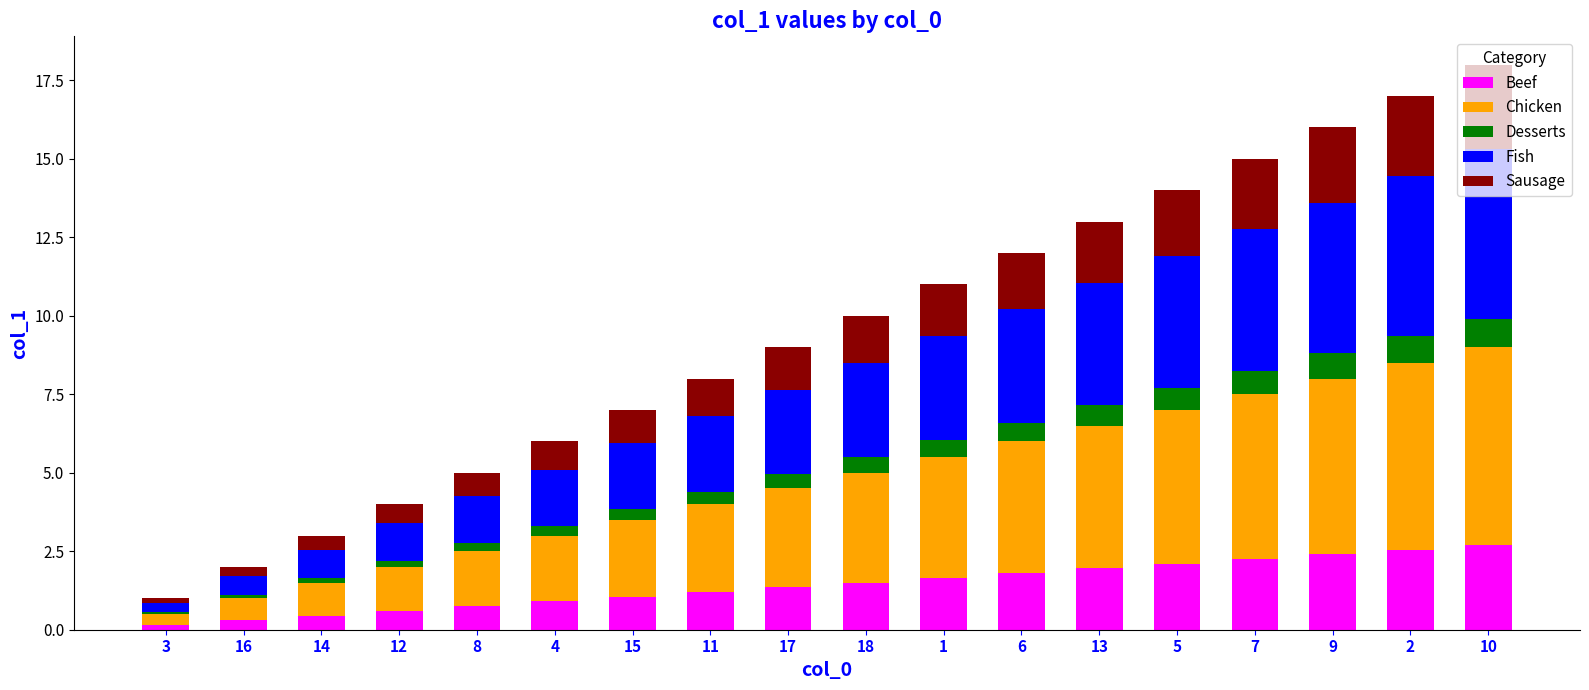

The value of Beef at 7 is 2.2. True or false?

True